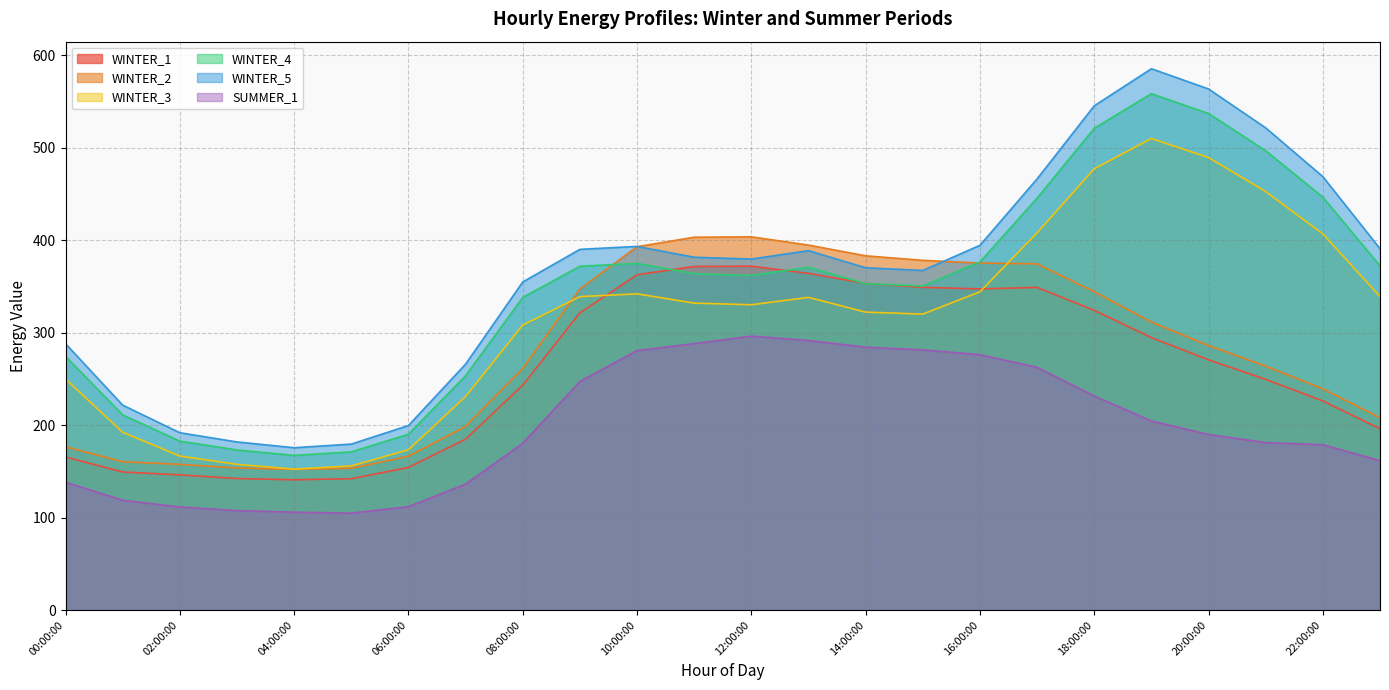

At which category does WINTER_1 reach its first local valley?

04:00:00